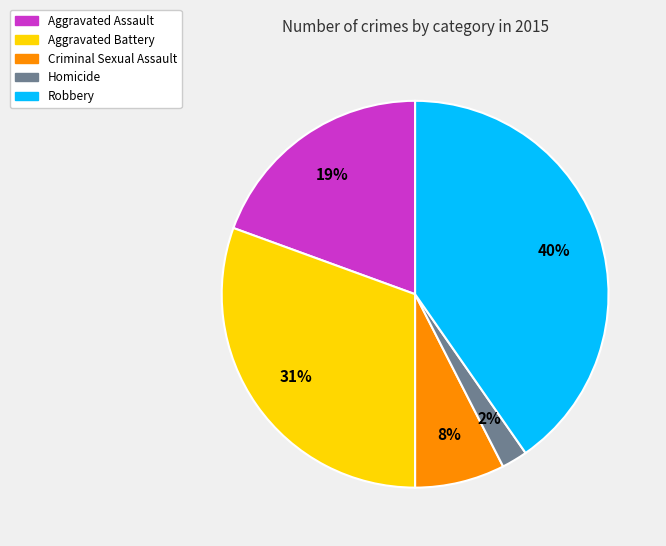

To the nearest percent, what is the difference between the Homicide and Robbery slice percentages?

38%